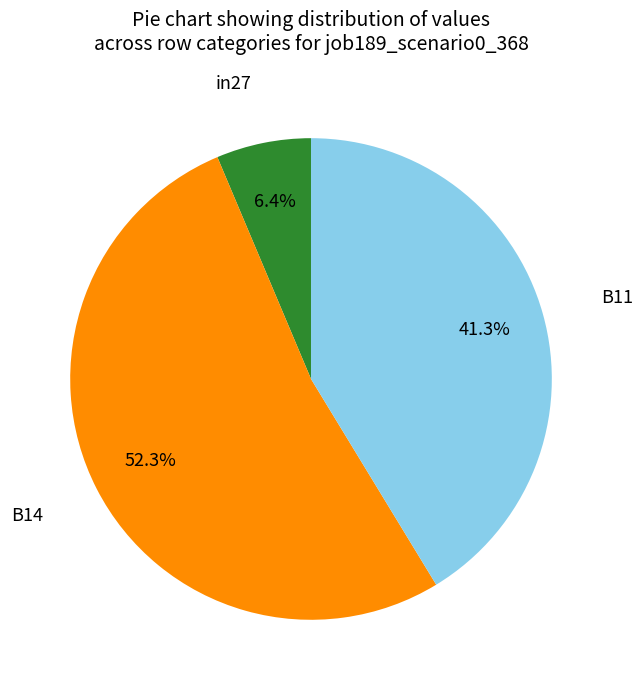

Is there a majority slice in this chart?

Yes